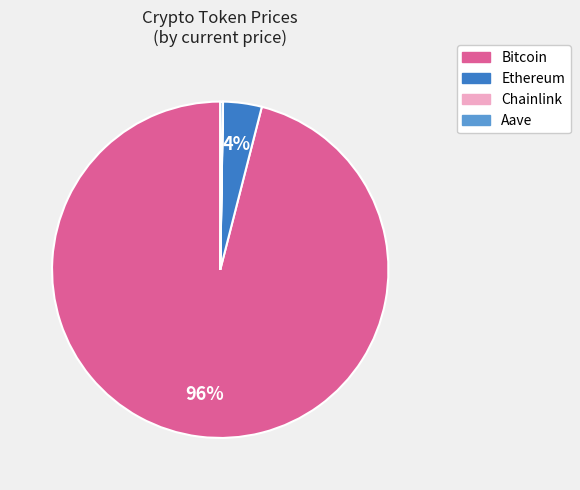

To the nearest percent, what is the combined percentage of Bitcoin and Ethereum?

100%